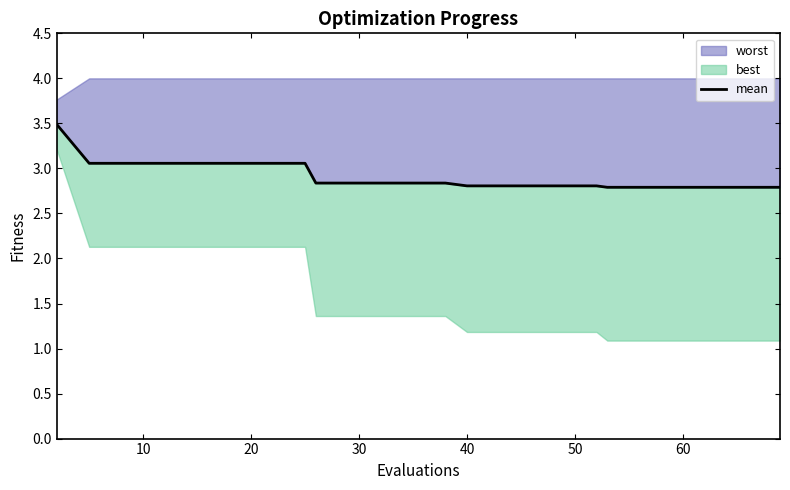

What is the value of the 12th point from the left?

2.8